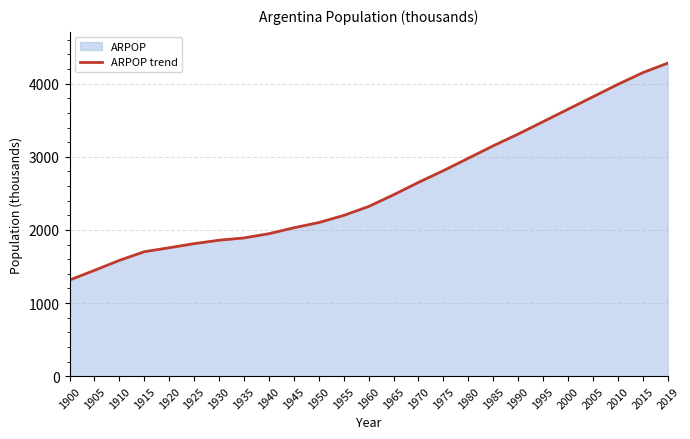

What is the sum of the values at 1910 and 1945?

3612